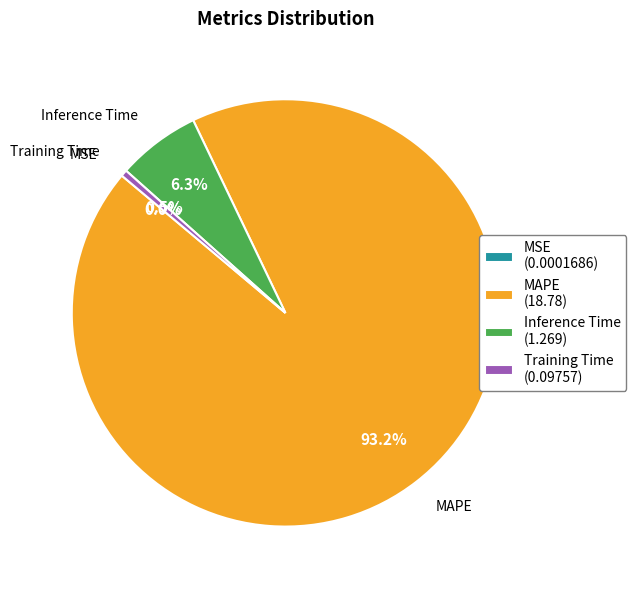

Between Inference Time (1.269) and Training Time (0.09757), which is larger?

Inference Time (1.269)